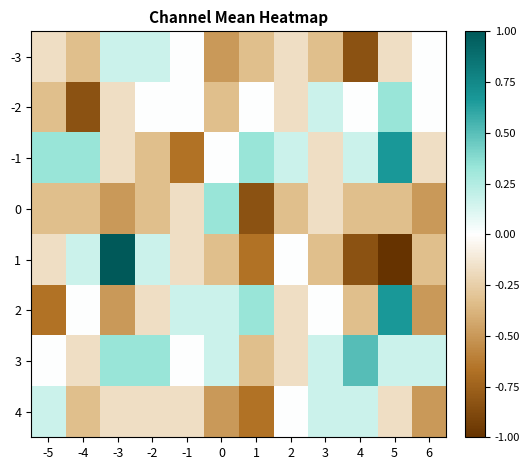

What is the greatest value displayed?

1.0